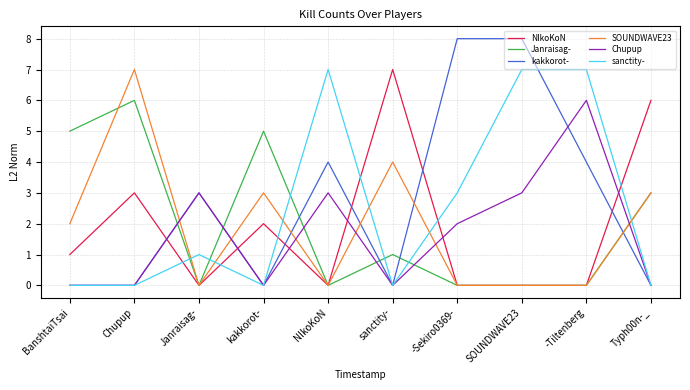

Reading left to right, transcribe all the data shown in this chart.

NIkoKoN: 1	3	0	2	0	7	0	0	0	6
Janraisag-: 5	6	0	5	0	1	0	0	0	3
kakkorot-: 0	0	3	0	4	0	8	8	4	0
SOUNDWAVE23: 2	7	0	3	0	4	0	0	0	3
Chupup: 0	0	3	0	3	0	2	3	6	0
sanctity-: 0	0	1	0	7	0	3	7	7	0